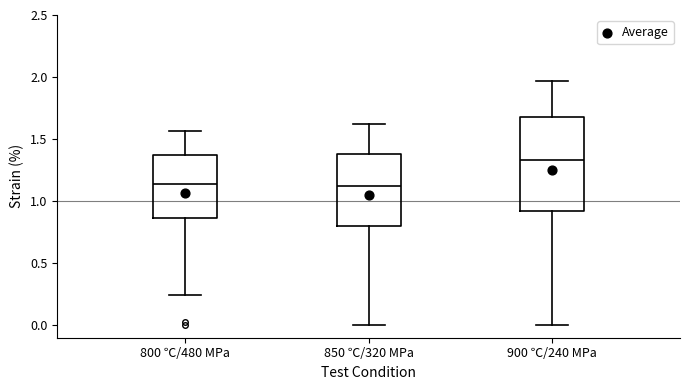

Comparing the boxes themselves (not the whiskers), which one is the tallest?

900 ℃/240 MPa